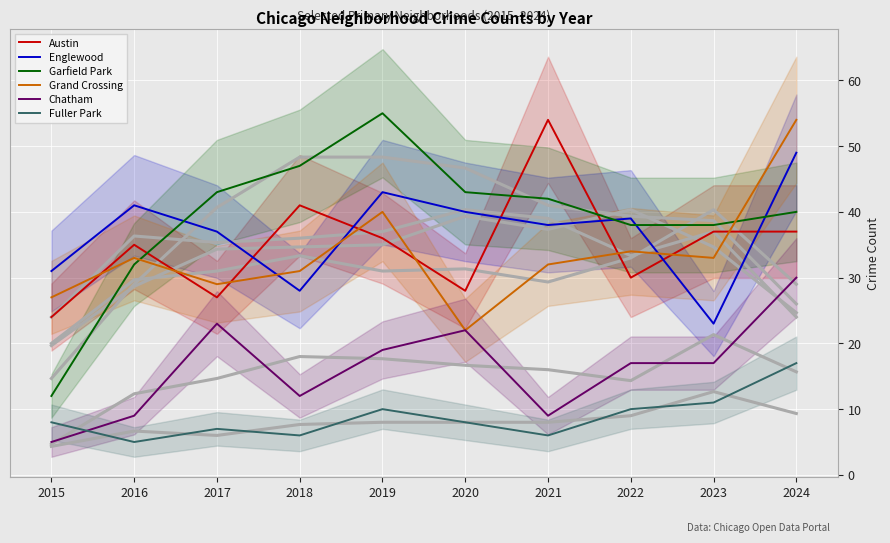

Which series has the widest spread of values?

Garfield Park